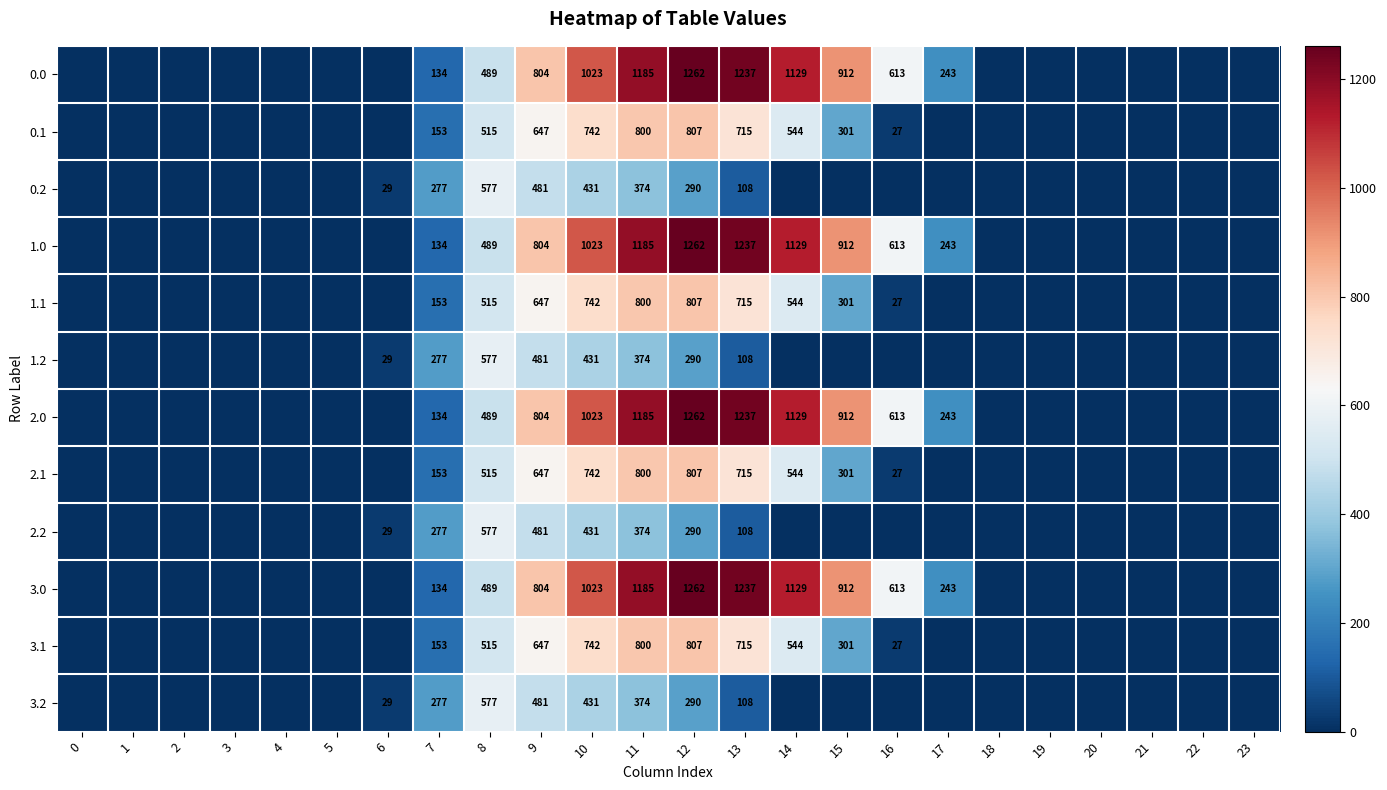

What is the maximum value shown in the chart?

1261.6